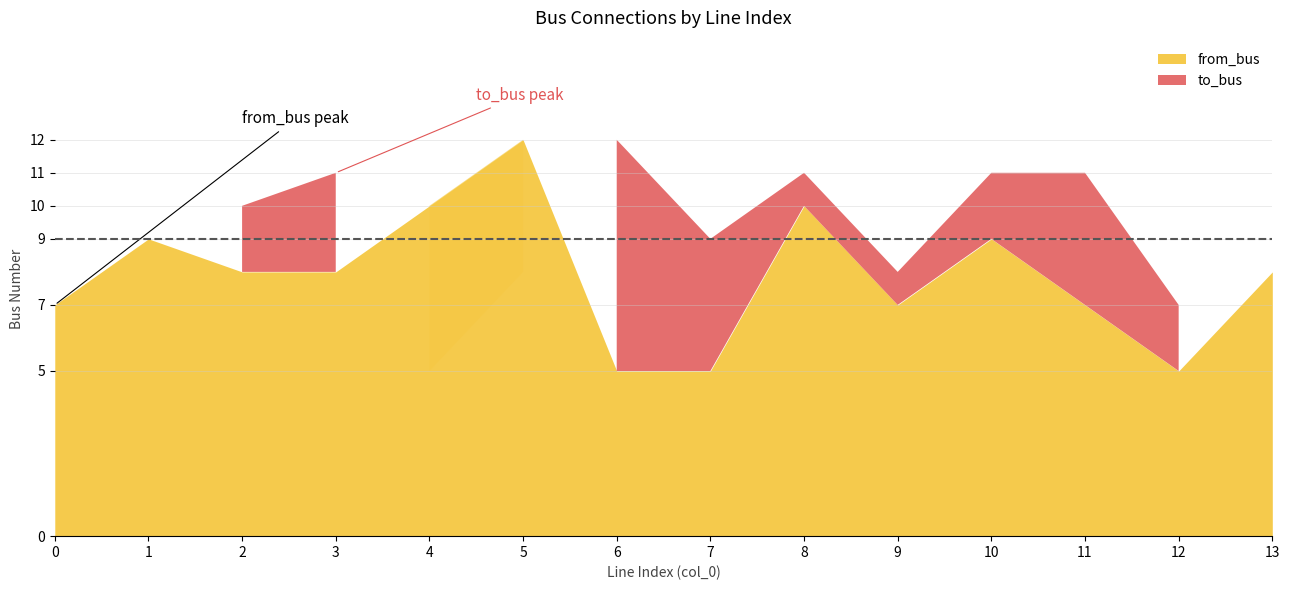

At which label is from_bus closest to 8?

2